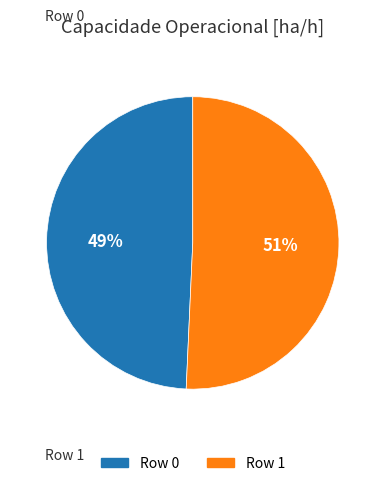

To the nearest percent, what is the average slice percentage?

50%